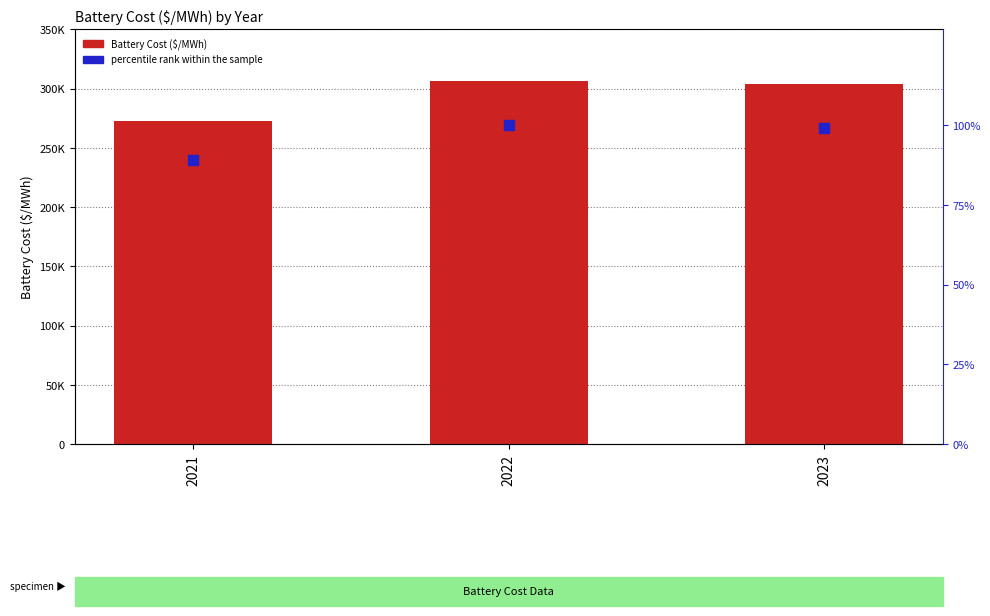

At which category is the sum across all series the highest?

2022